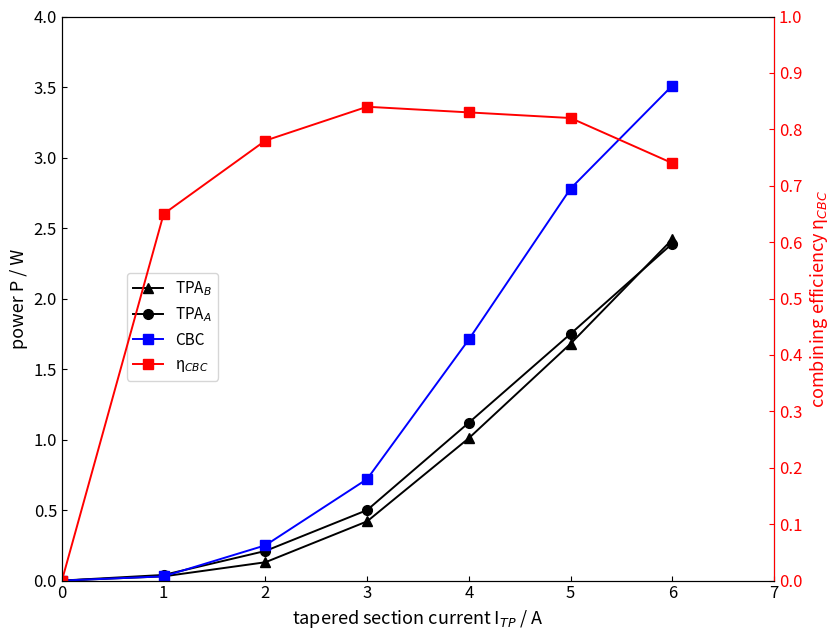

List the series in order of their peak value, highest first.

CBC, TPA$_B$, TPA$_A$, η$_{CBC}$